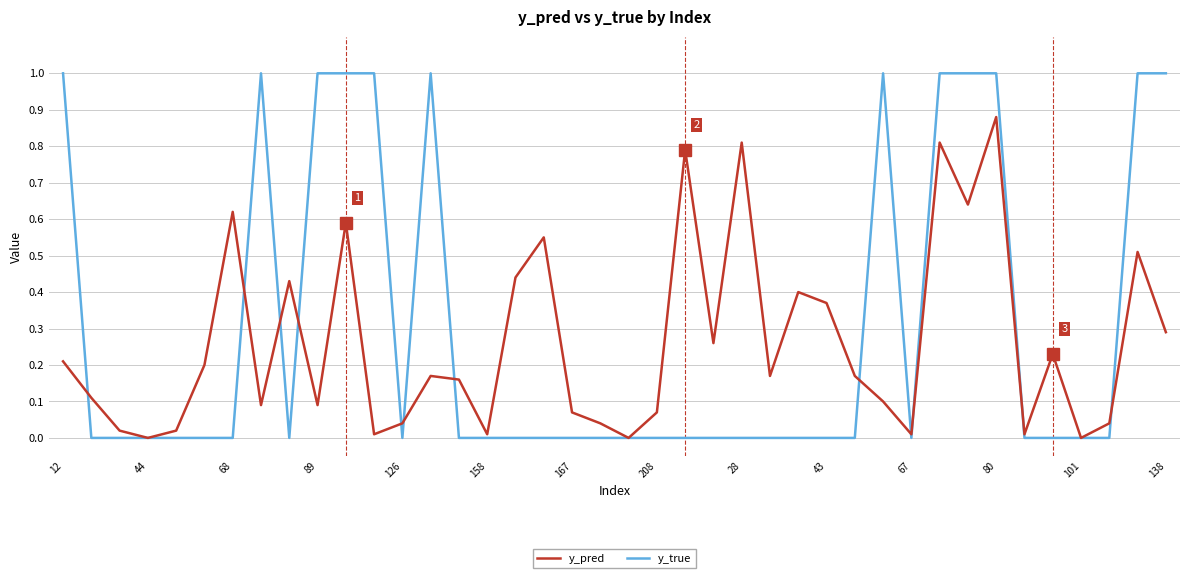

List the series in order of their peak value, lowest first.

y_pred, y_true